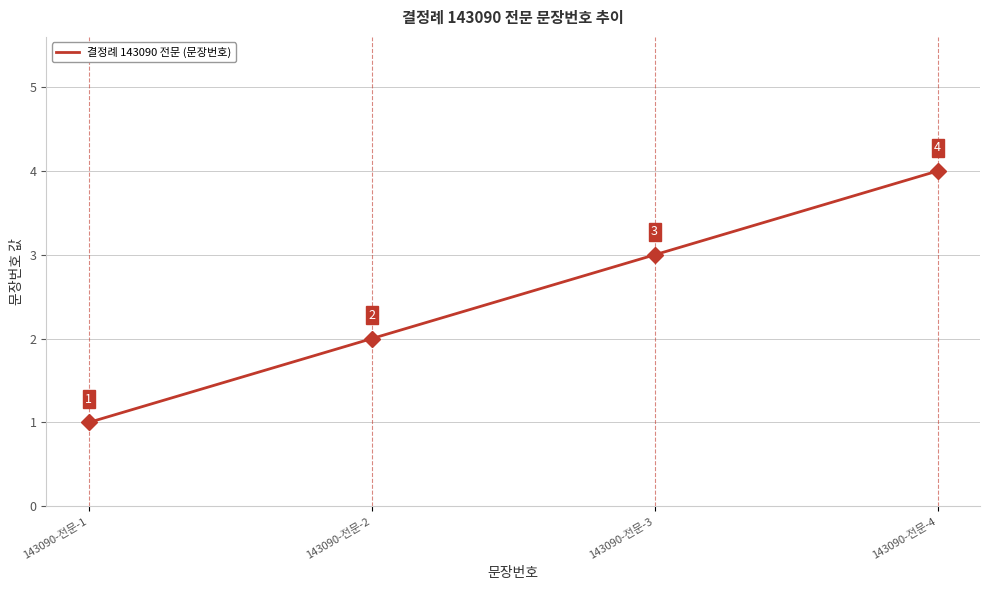

Reading right to left, what are all the values shown in this chart?

4	3	2	1